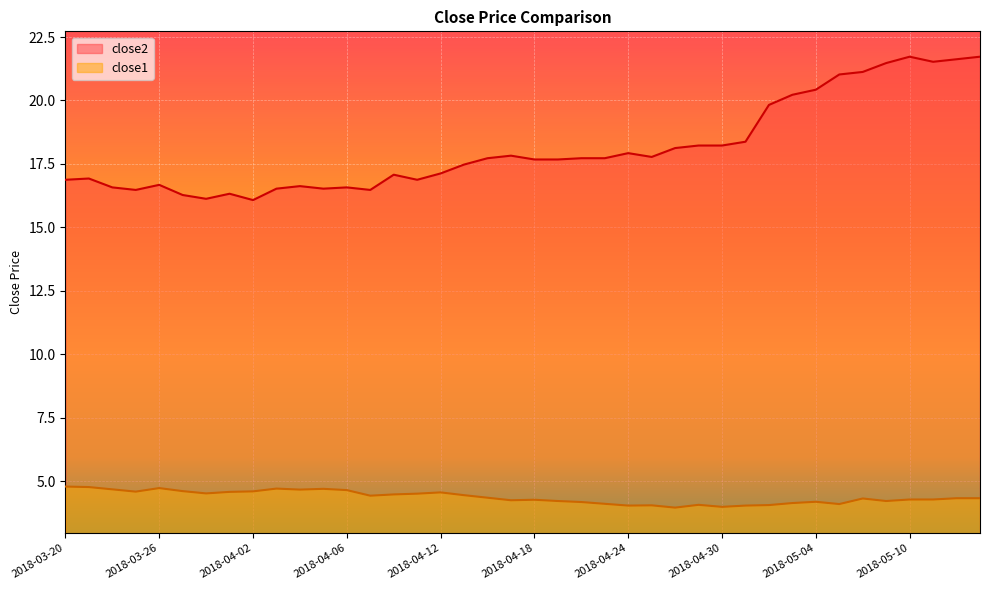

Does the chart display data point markers on the line(s)?

No